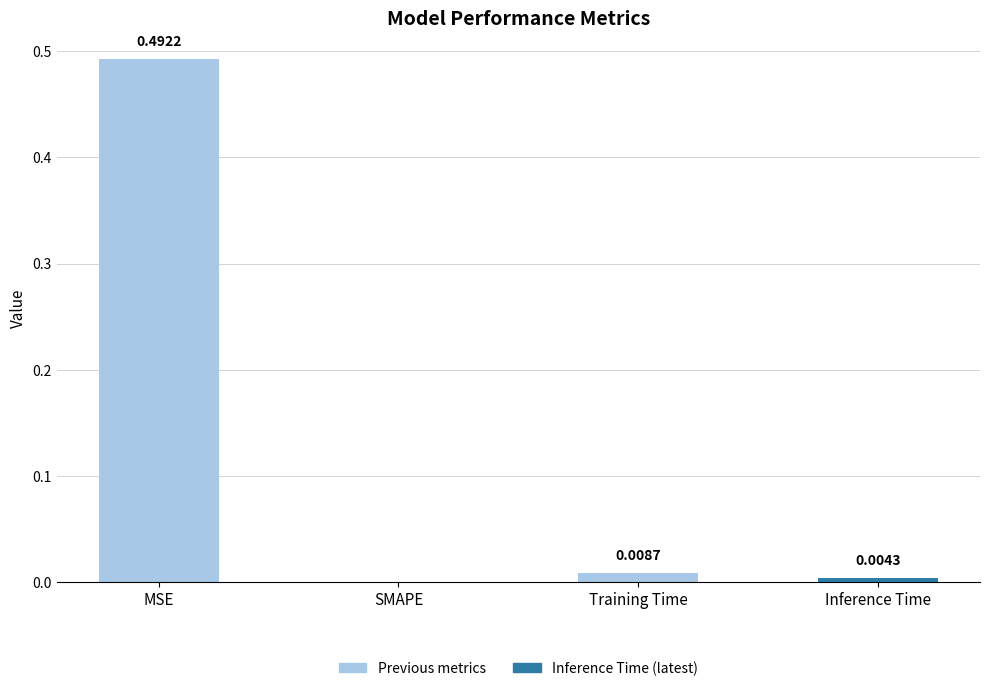

Between Inference Time and MSE, which is larger?

MSE